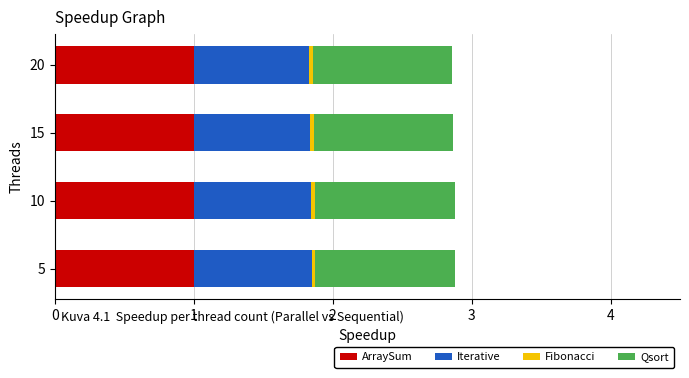

What is the minimum value for ArraySum?

1.0